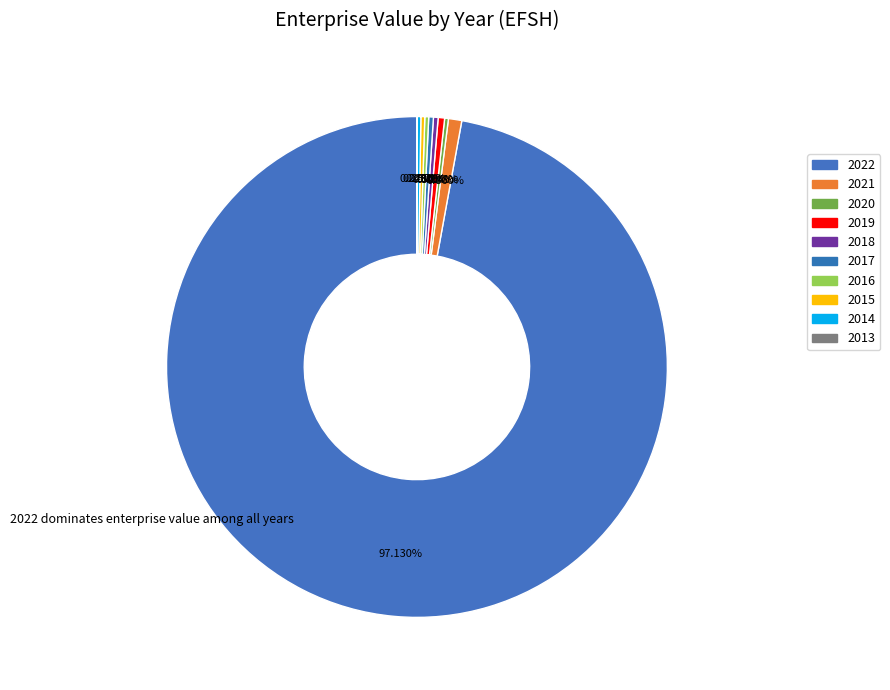

To the nearest percent, what is the difference between the 2015 and 2021 slice percentages?

1%